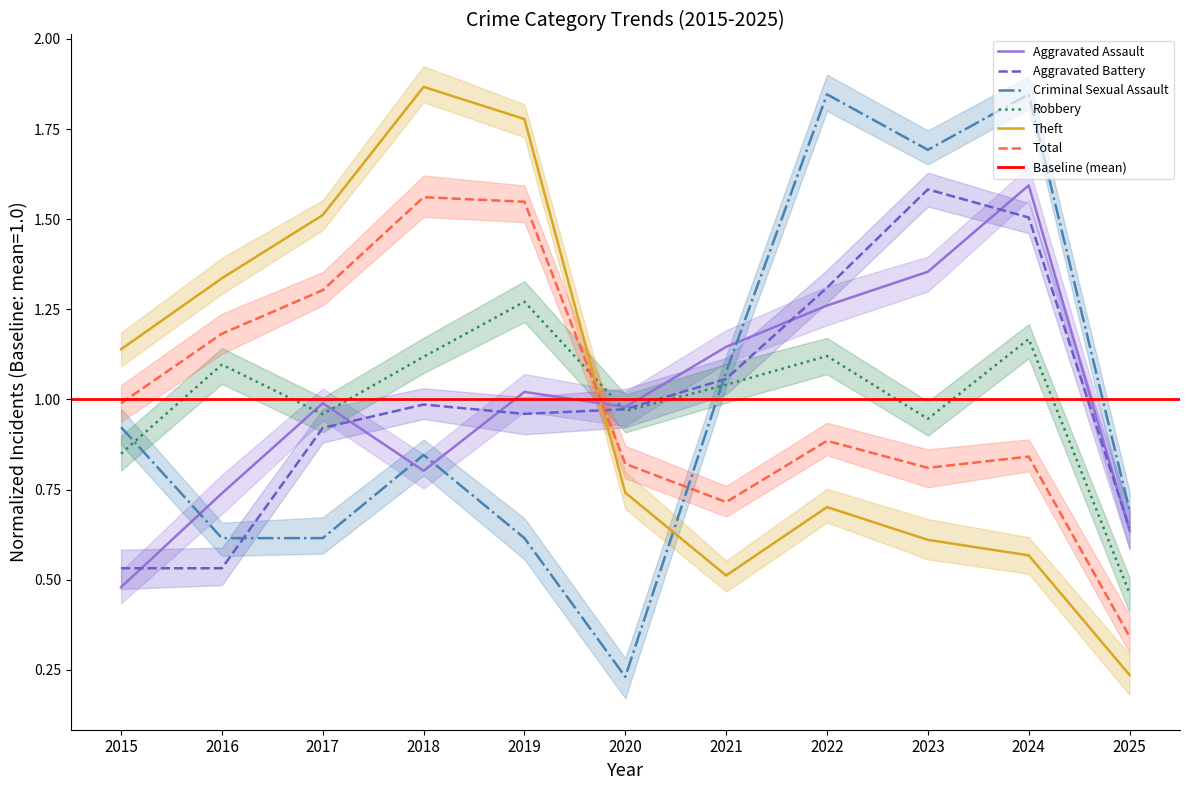

Reading left to right, transcribe all the data shown in this chart.

Aggravated Assault: 0.5	0.7	1.0	0.8	1.0	1.0	1.1	1.3	1.4	1.6	0.6
Aggravated Battery: 0.5	0.5	0.9	1.0	1.0	1.0	1.1	1.3	1.6	1.5	0.6
Criminal Sexual Assault: 0.9	0.6	0.6	0.8	0.6	0.2	1.1	1.8	1.7	1.8	0.7
Robbery: 0.8	1.1	1.0	1.1	1.3	1.0	1.0	1.1	0.9	1.2	0.5
Theft: 1.1	1.3	1.5	1.9	1.8	0.7	0.5	0.7	0.6	0.6	0.2
Total: 1.0	1.2	1.3	1.6	1.5	0.8	0.7	0.9	0.8	0.8	0.3